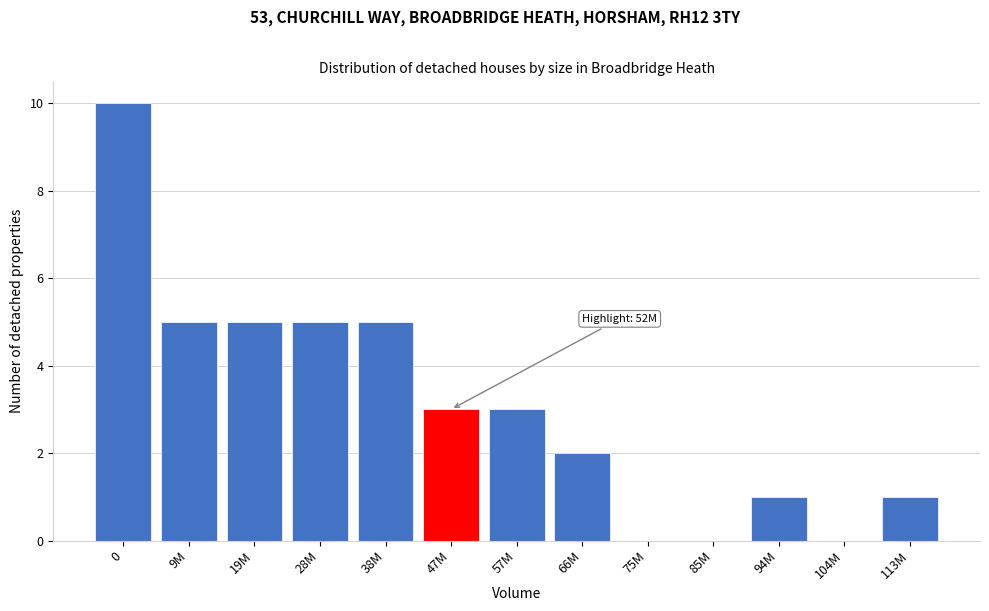

Reading left to right, extract all data points from this chart.

0=10	9M=5	19M=5	28M=5	38M=5	47M=3	57M=3	66M=2	75M=0	85M=0	94M=1	104M=0	113M=1